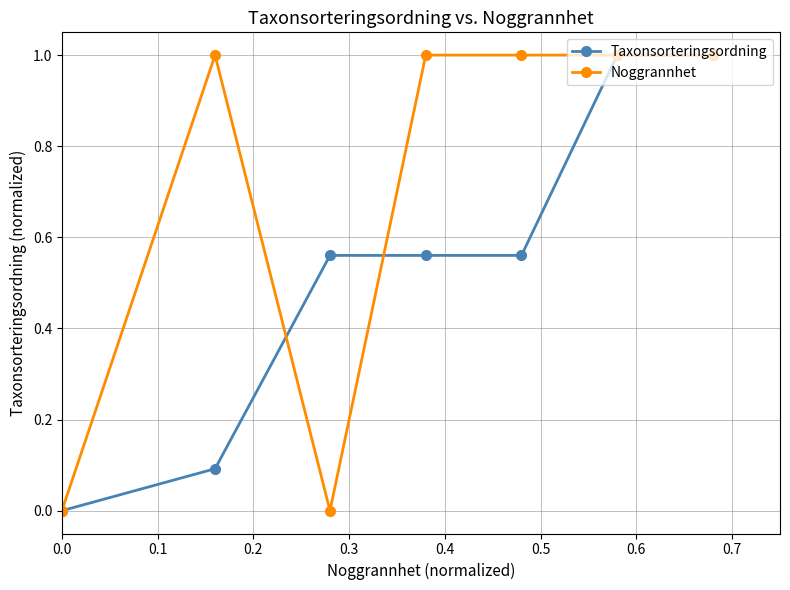

Which series has the largest total across all categories?

Noggrannhet